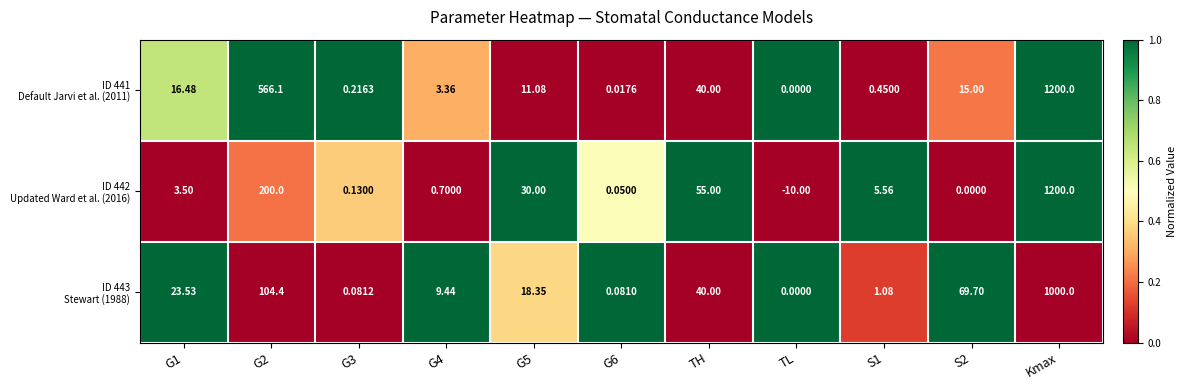

Which label corresponds to the largest value in the chart?

Kmax